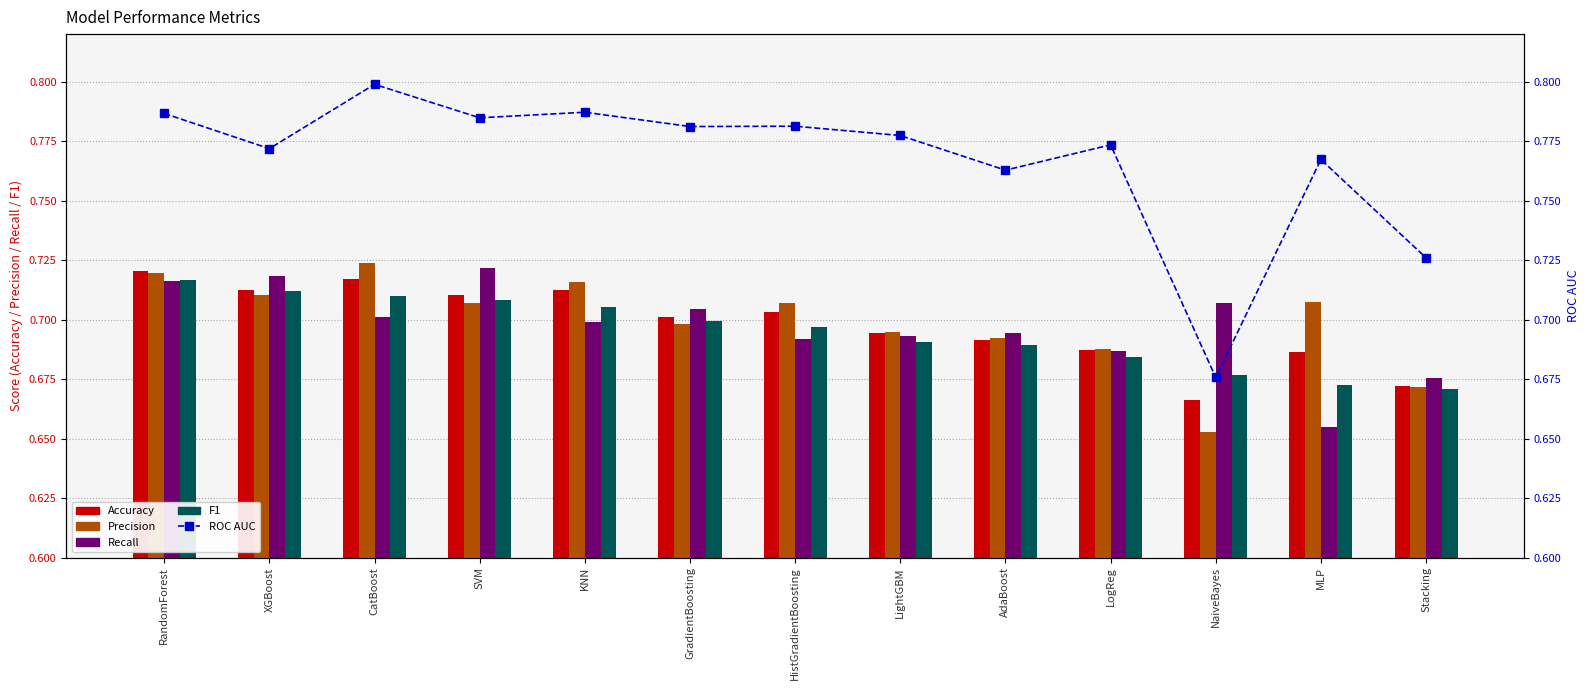

What are all the series names shown in the legend?

Accuracy, Precision, Recall, F1, ROC AUC